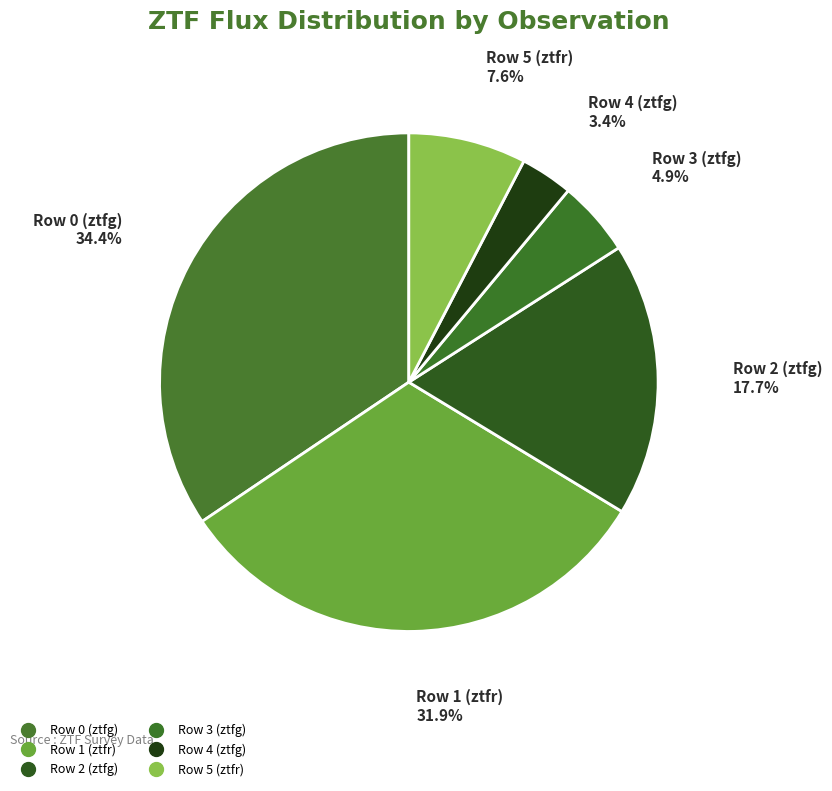

What percentage is NOT represented by Row 1 (ztfr)?

68.1%